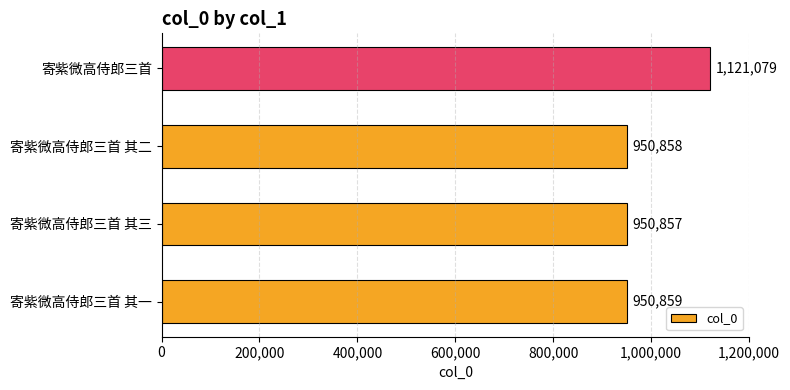

Rank the categories by value from lowest to highest.

寄紫微高侍郎三首 其三, 寄紫微高侍郎三首 其二, 寄紫微高侍郎三首 其一, 寄紫微高侍郎三首